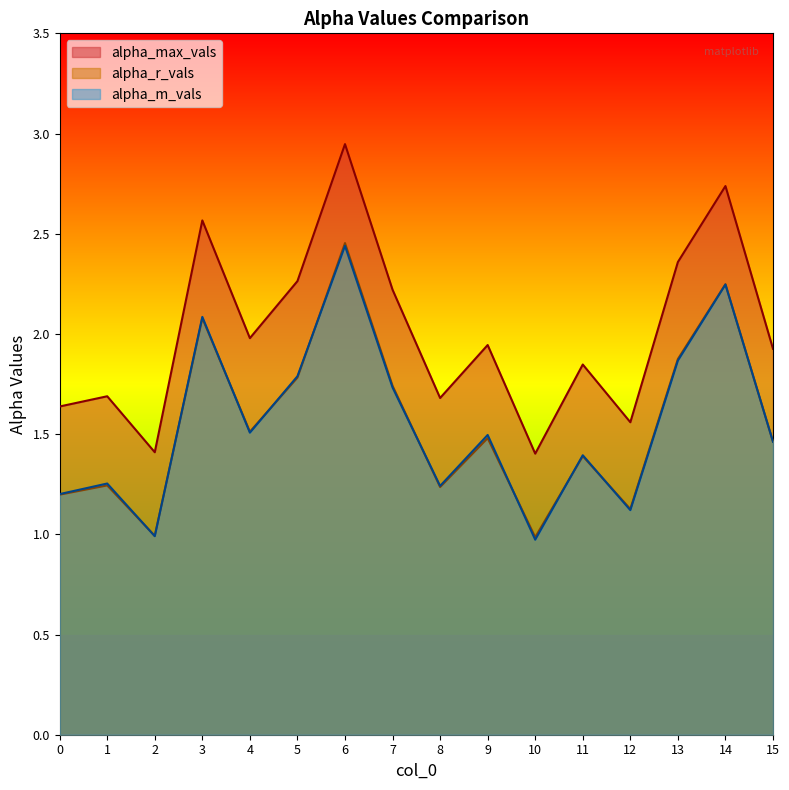

What is the average value of the alpha_m_vals series?

1.5